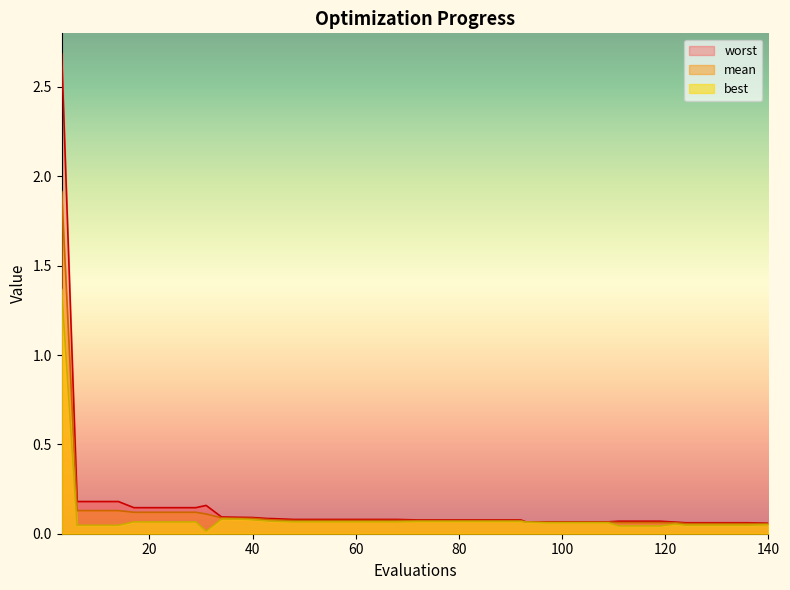

At how many categories does at least one series exceed 1?

1